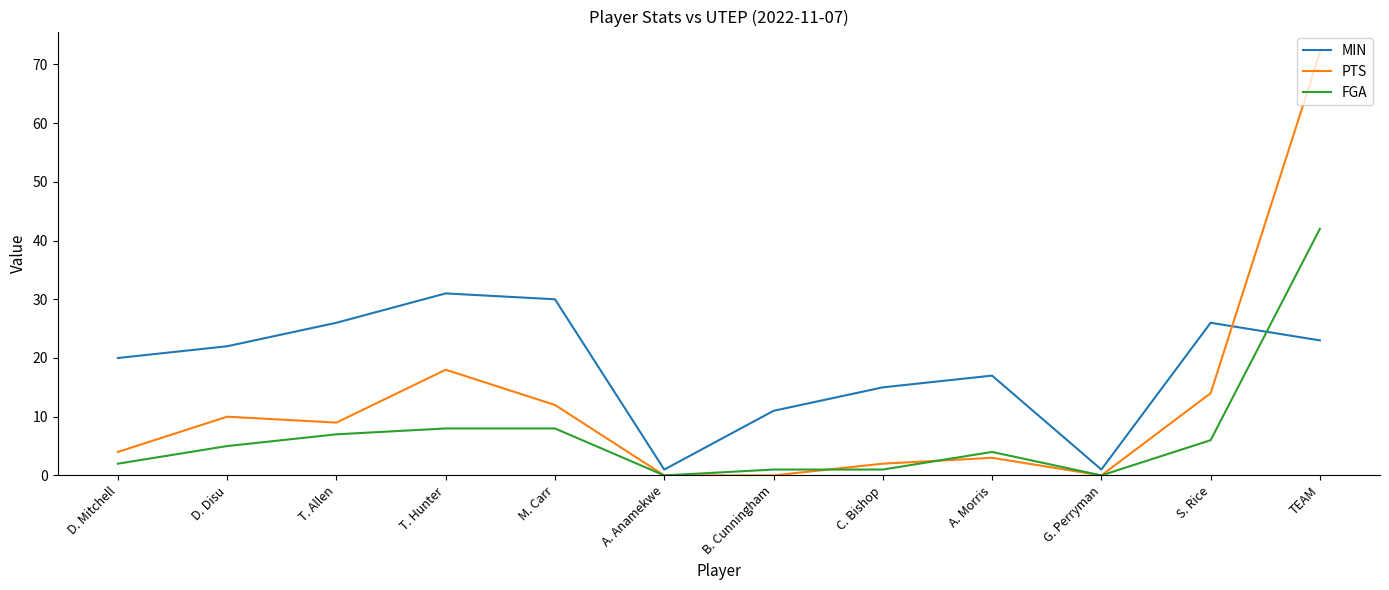

How many series are shown in this chart?

3